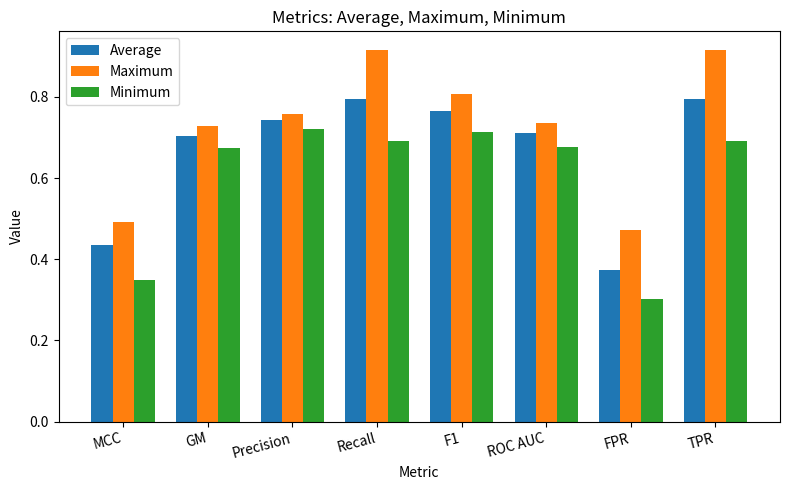

What are all the series names shown in the legend?

Average, Maximum, Minimum